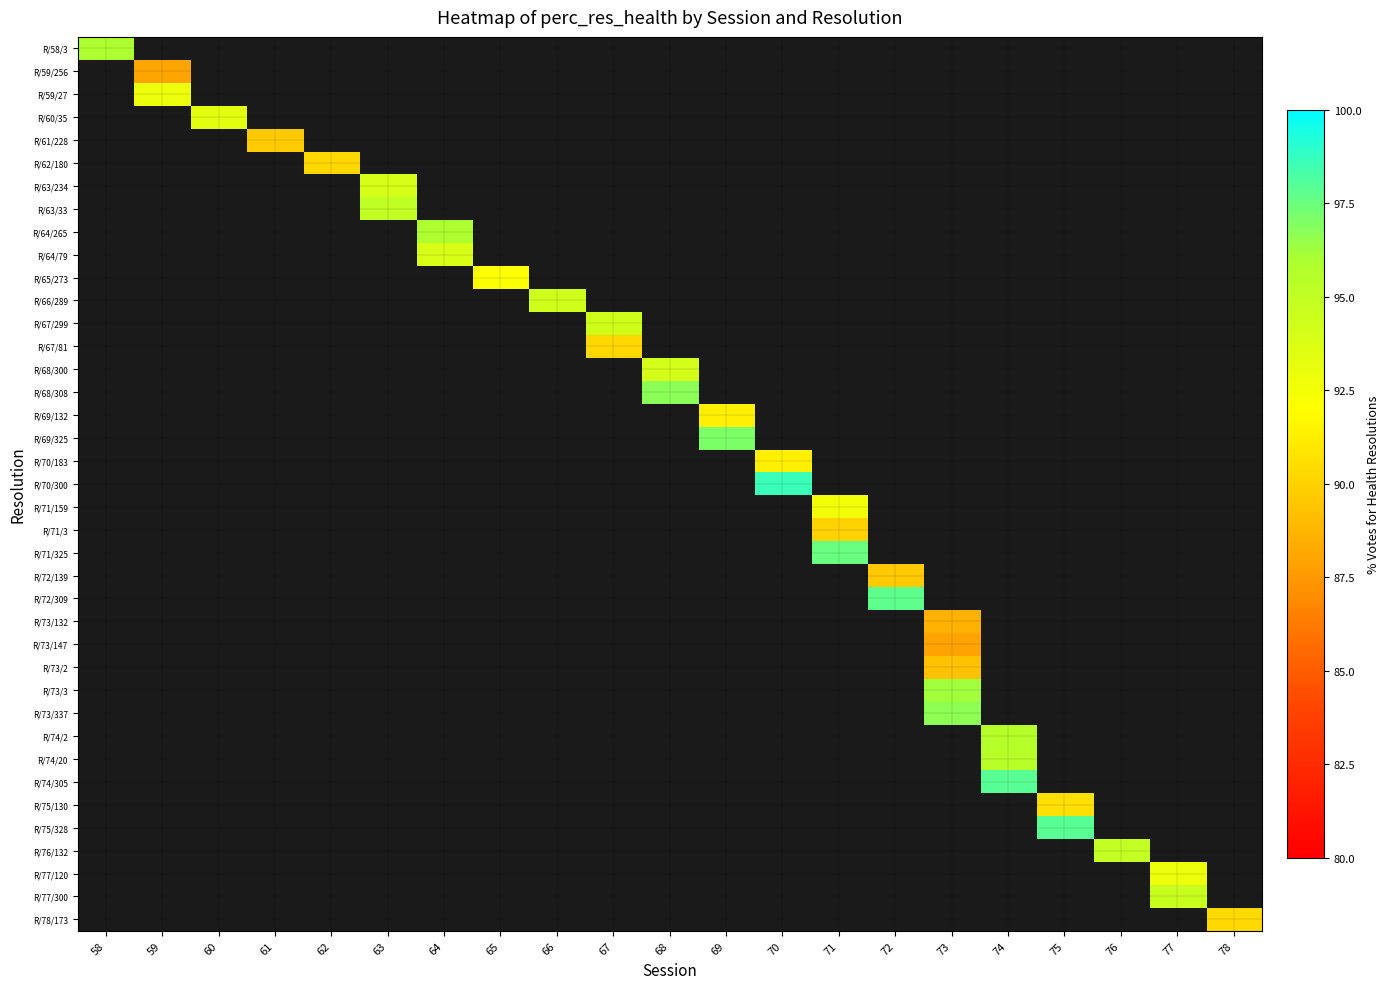

At 63, list the series in order from largest to smallest.

R/63/33, R/64/265, R/64/79, R/65/273, R/66/289, R/67/299, R/67/81, R/68/300, R/68/308, R/69/132, R/69/325, R/70/183, R/70/300, R/71/159, R/71/3, R/71/325, R/72/139, R/72/309, R/73/132, R/73/147, R/73/2, R/73/3, R/73/337, R/74/2, R/74/20, R/74/305, R/75/130, R/75/328, R/76/132, R/77/120, R/77/300, R/78/173, R/58/3, R/59/256, R/59/27, R/60/35, R/61/228, R/62/180, R/63/234